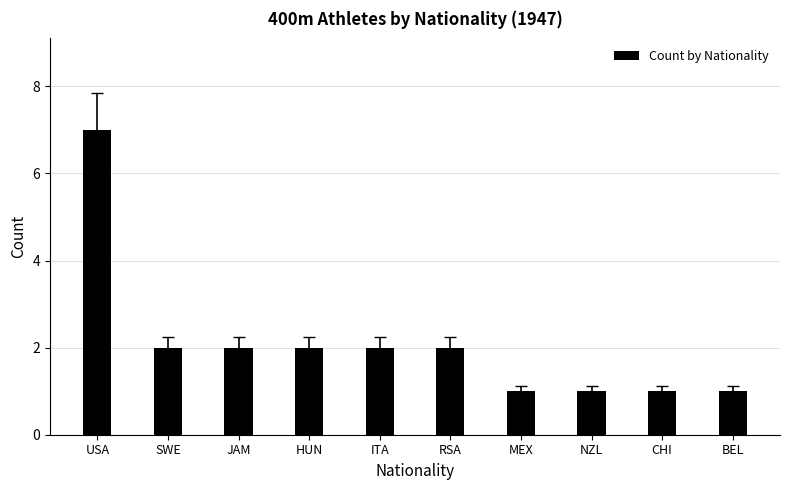

How many values are between 1 and 2?

9